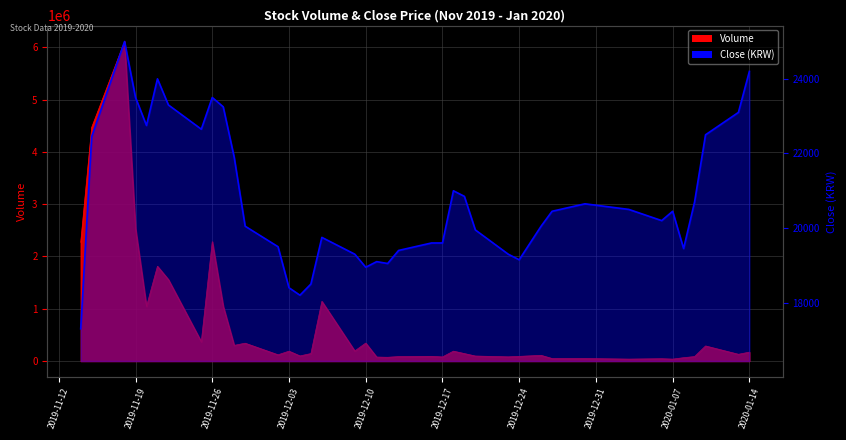

At how many categories does at least one series exceed 600051?

10